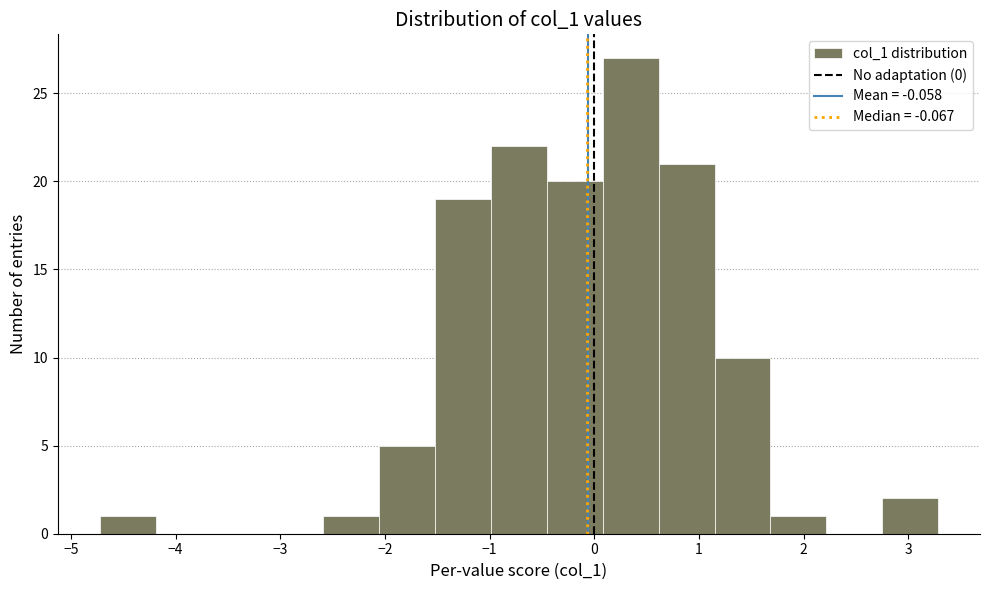

How tall is the bar that spans 1.1 to 1.7 on the x-axis? Neither the bar edges nor the heights are printed on the chart, so give them approximately, as read against the axes.

10